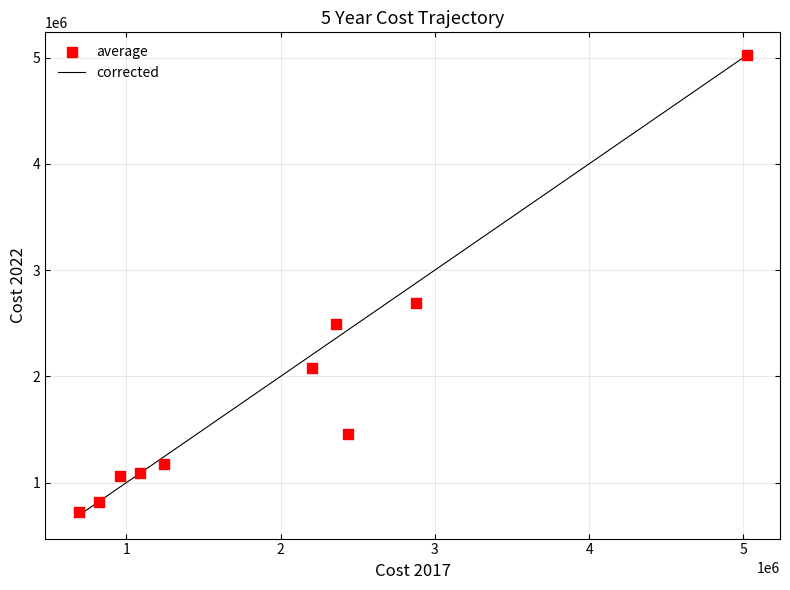

What is the range of X values (max minus min)?

4331007.6